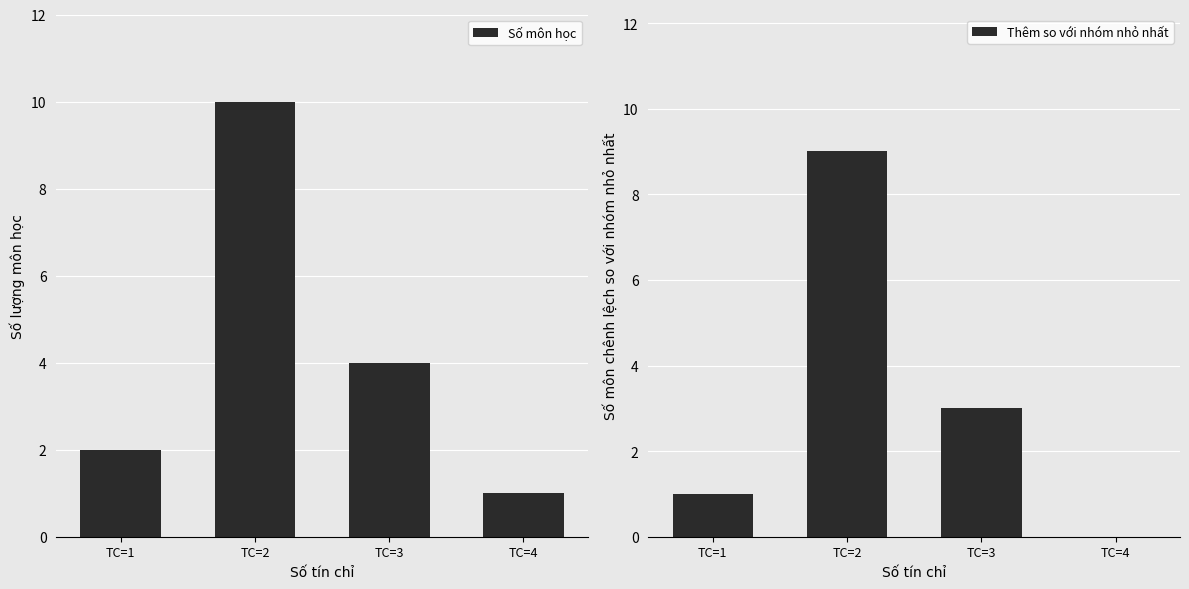

Which series has the largest total across all categories?

Số môn học